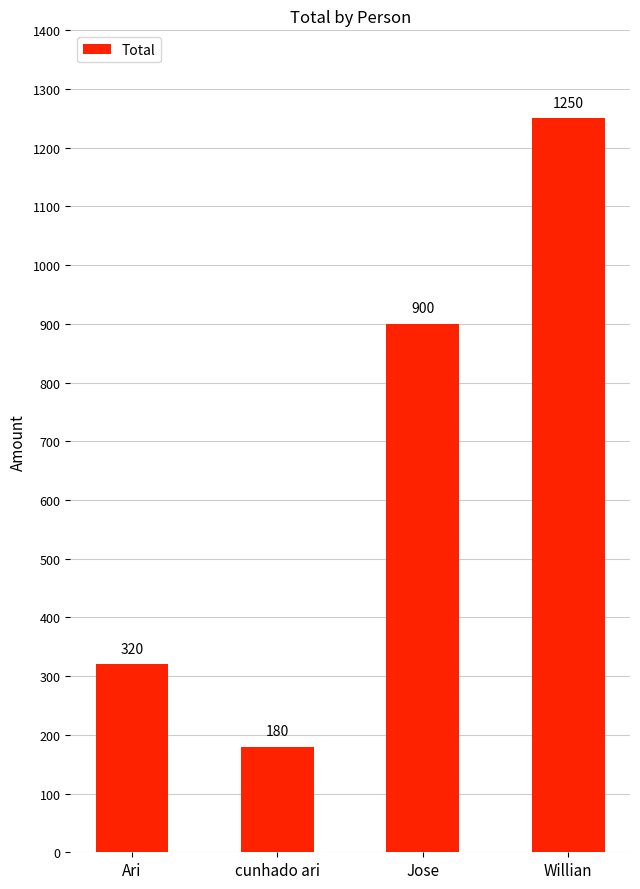

The chart shows a value of 123 at cunhado ari. True or false?

False